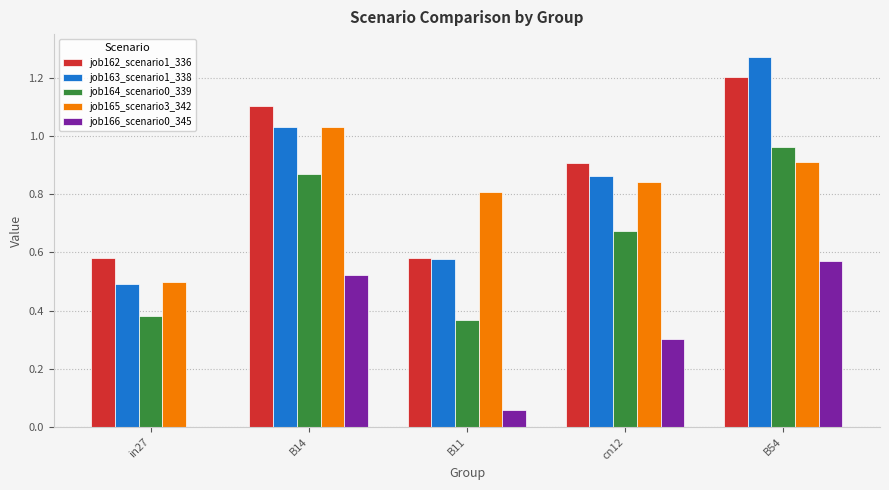

Count the job166_scenario0_345 values in the range 0 to 1.

5